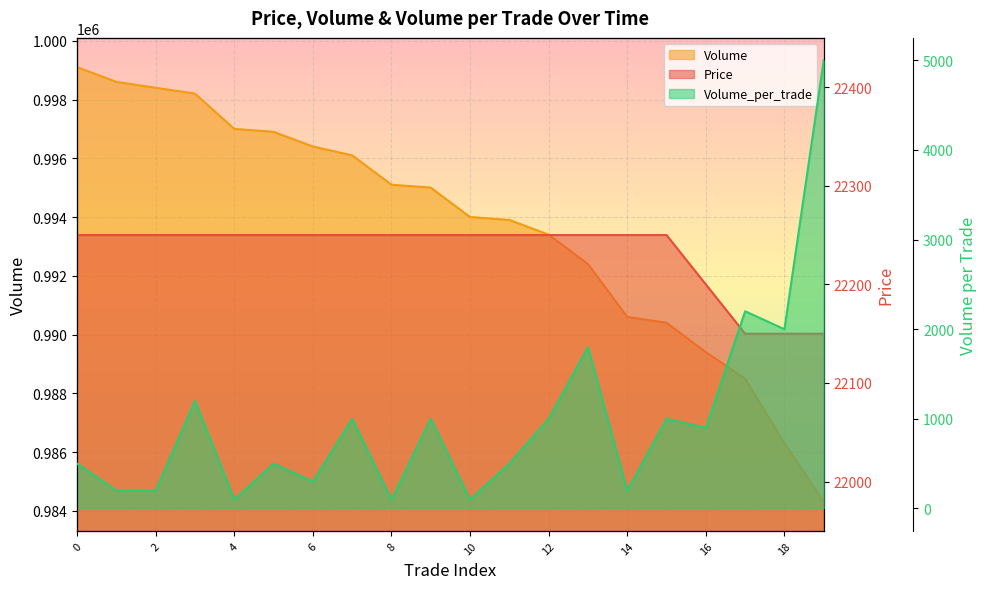

Rank the categories by Volume value from lowest to highest.

19, 18, 17, 16, 15, 14, 13, 12, 11, 10, 9, 8, 7, 6, 5, 4, 3, 2, 1, 0